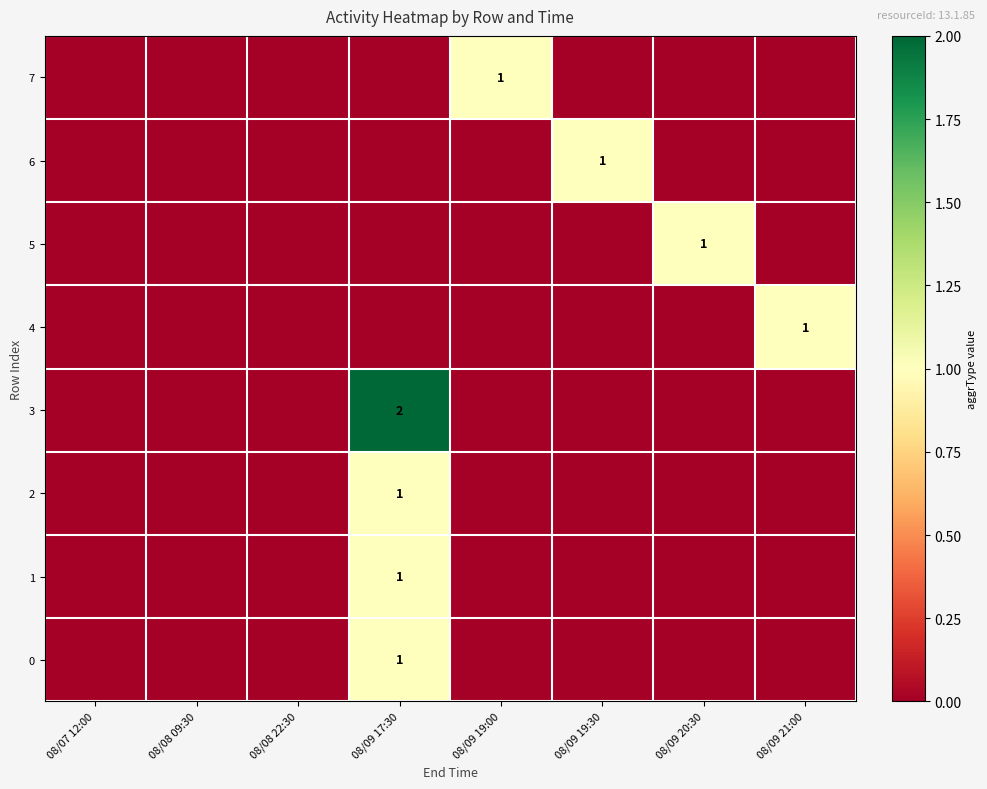

Is it true that 6 equals 1 at 08/09 19:30?

True